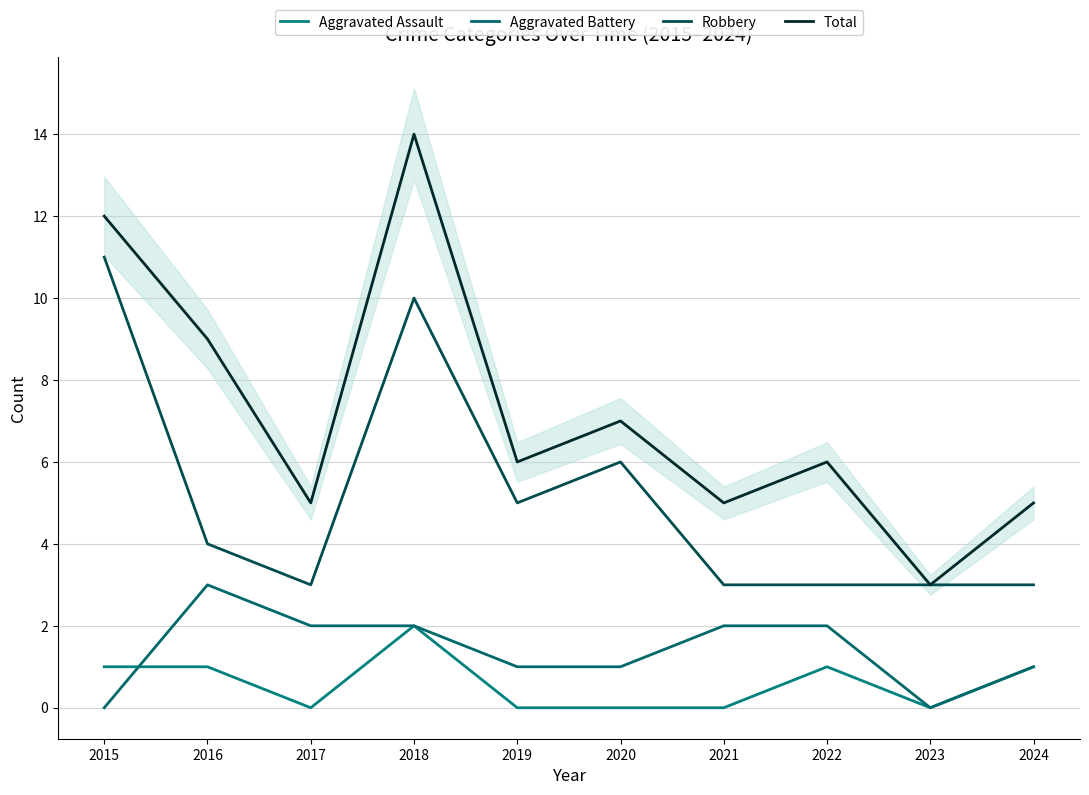

At which category does Total reach its first local valley?

2017